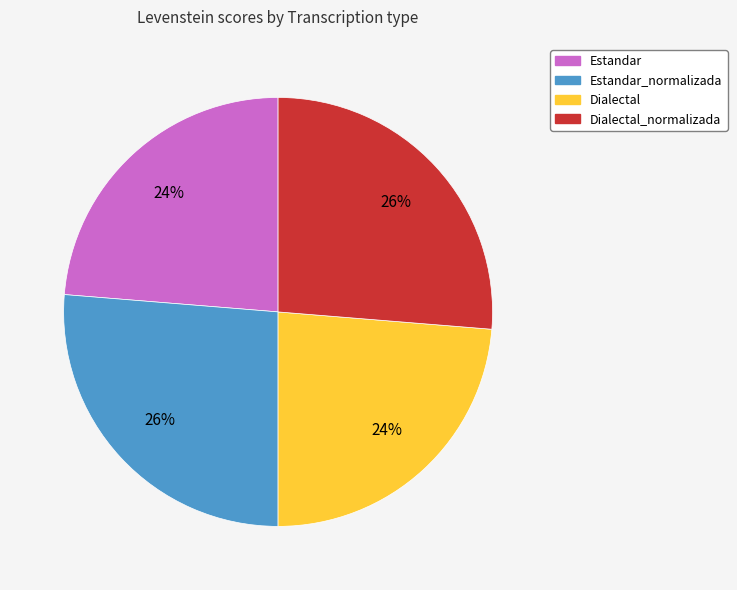

To the nearest percent, what is the average slice percentage?

25%